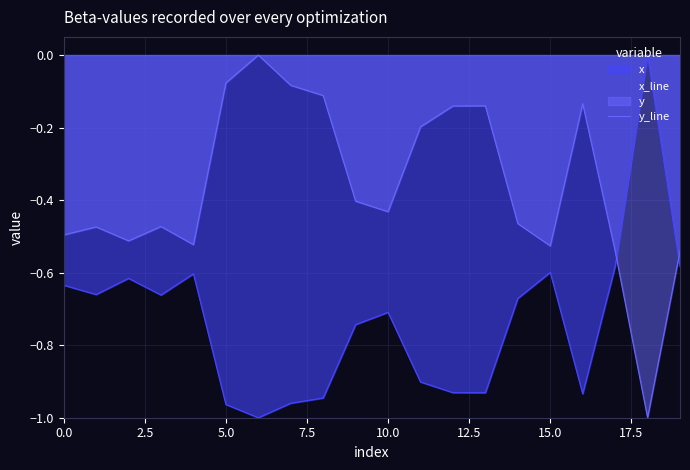

Which series has the largest total across all categories?

y_line